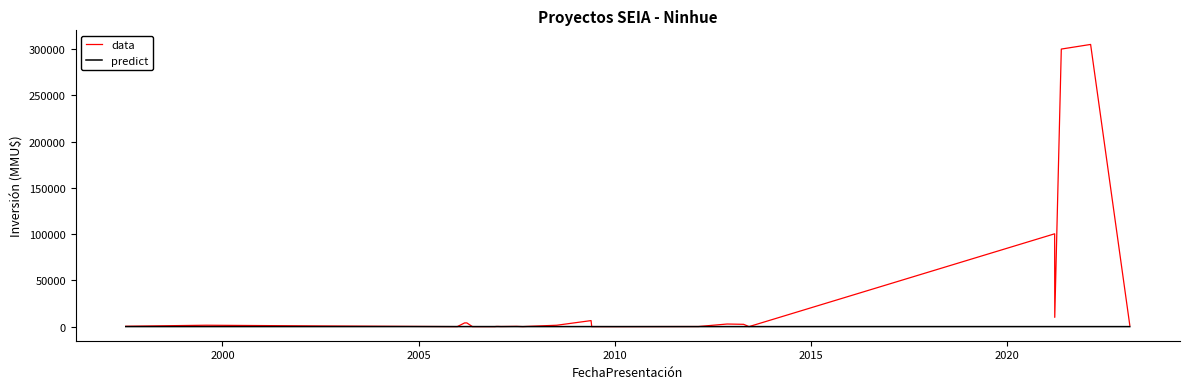

What is the greatest value displayed?

305000